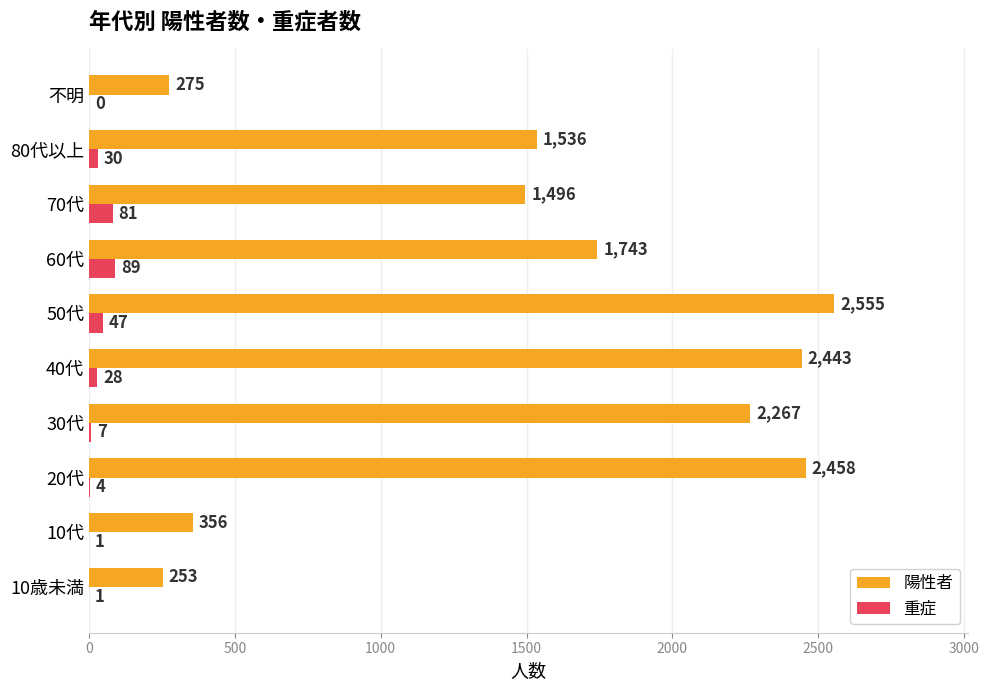

What is the approximate value of 重症 at 70代, to the nearest 10?

80